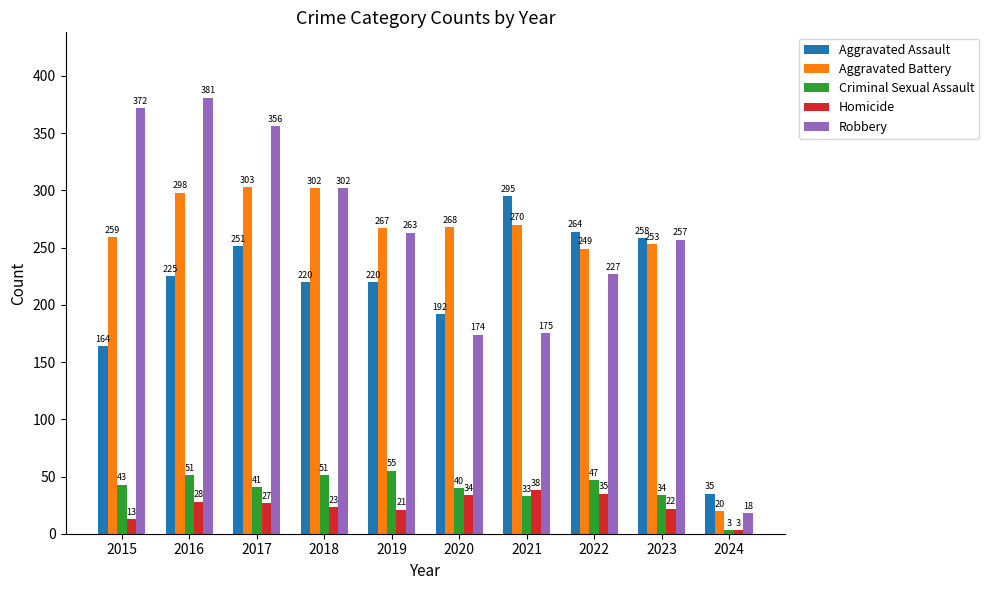

At which category does the chart reach its peak across all series?

2016